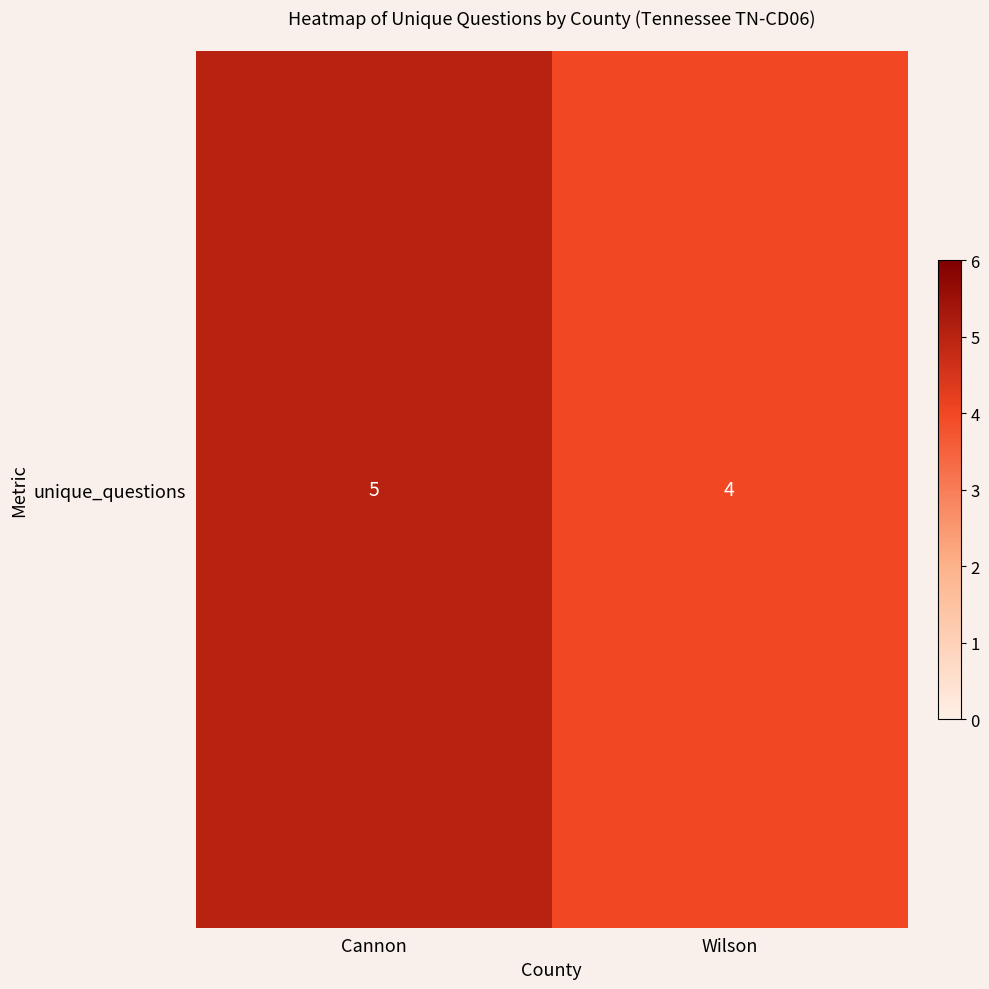

Reading left to right, extract all data points from this chart.

Cannon=5	Wilson=4